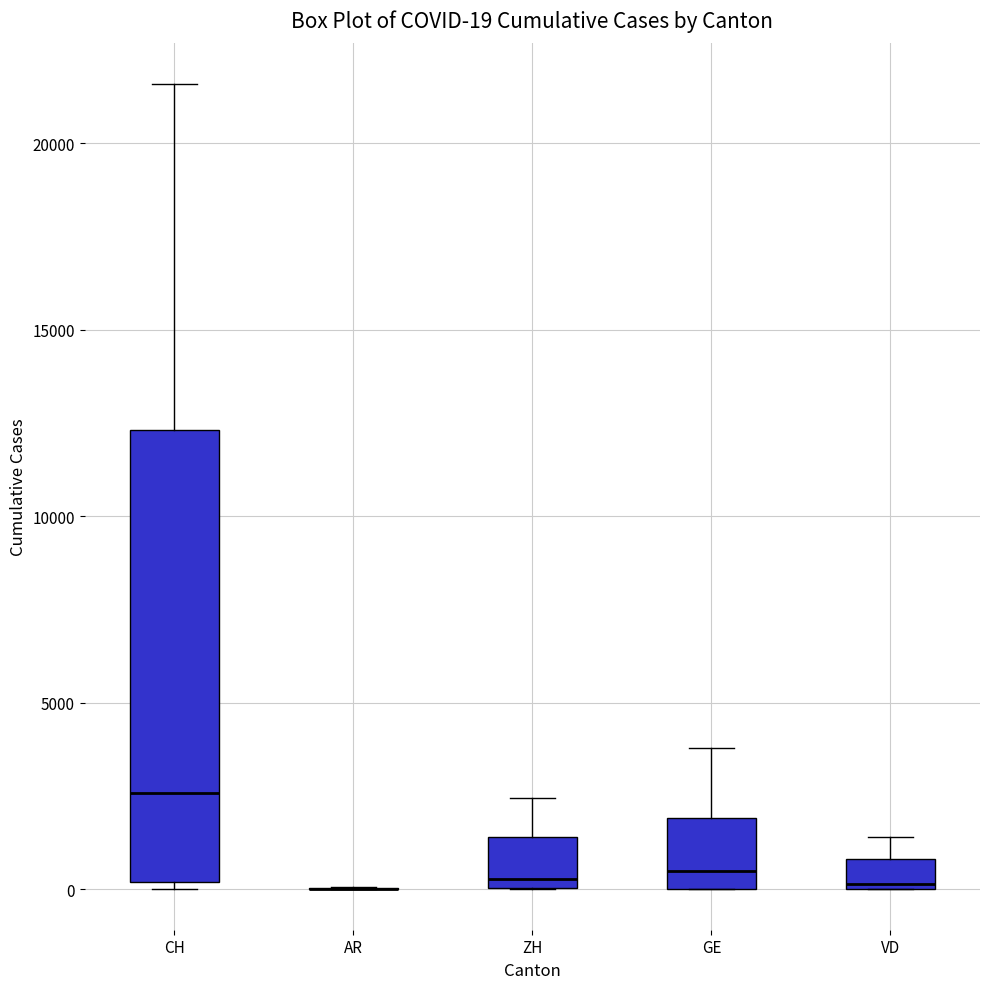

Comparing the boxes themselves (not the whiskers), which one is the tallest?

CH